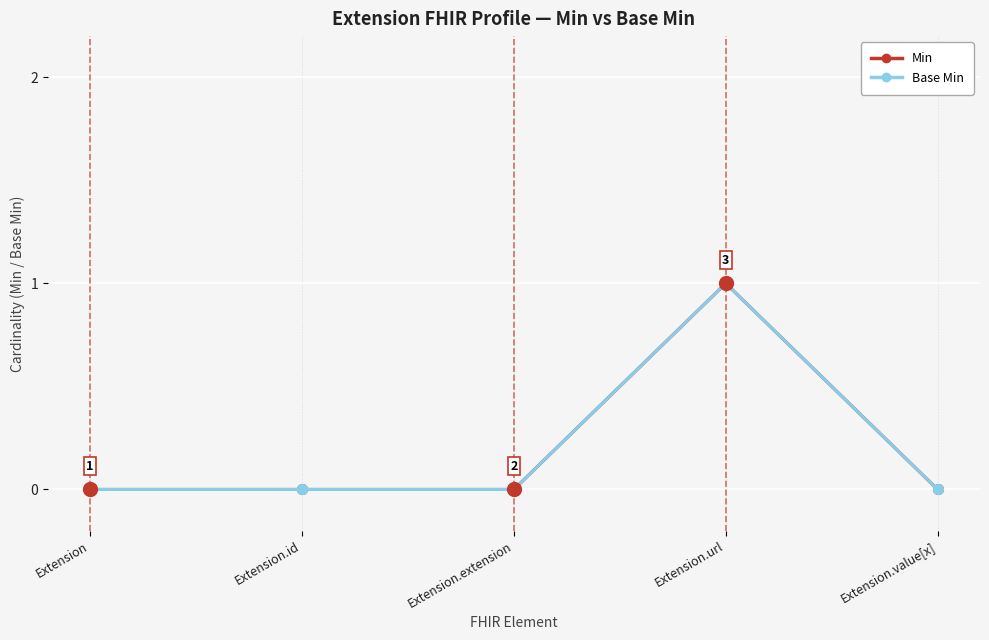

Is this an area chart (filled region under the line)?

No